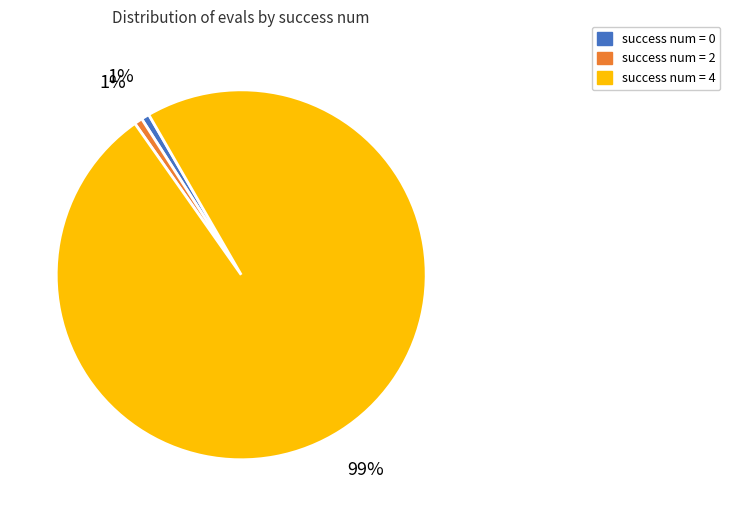

To the nearest percent, what is the average slice percentage?

33%